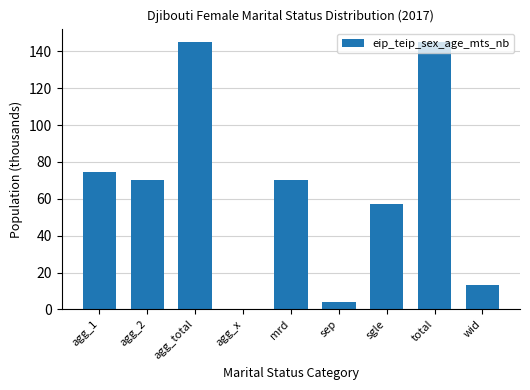

What is the greatest value displayed?

145.1